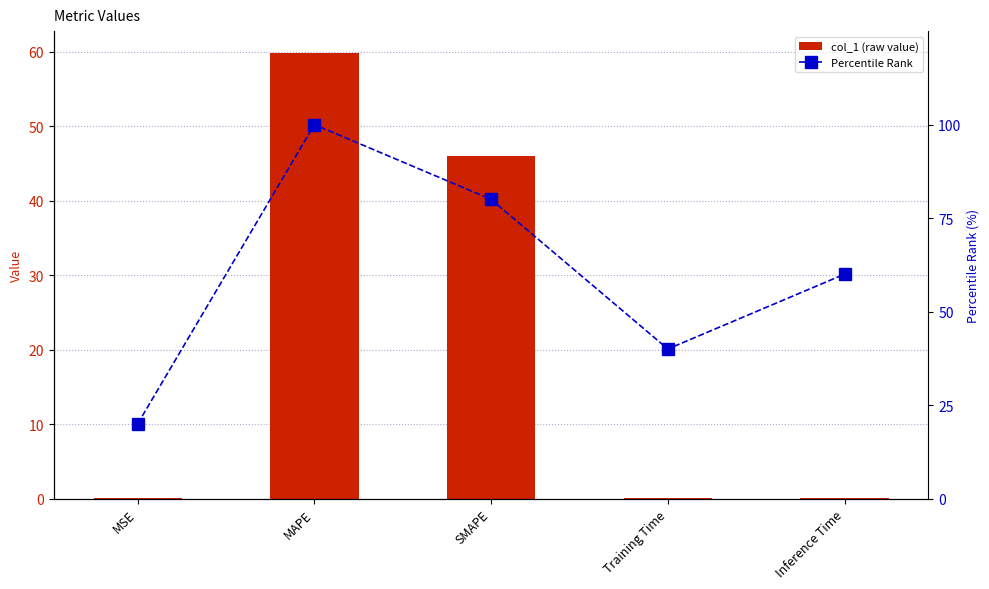

Is it true that Percentile Rank equals 20.0 at MSE?

True